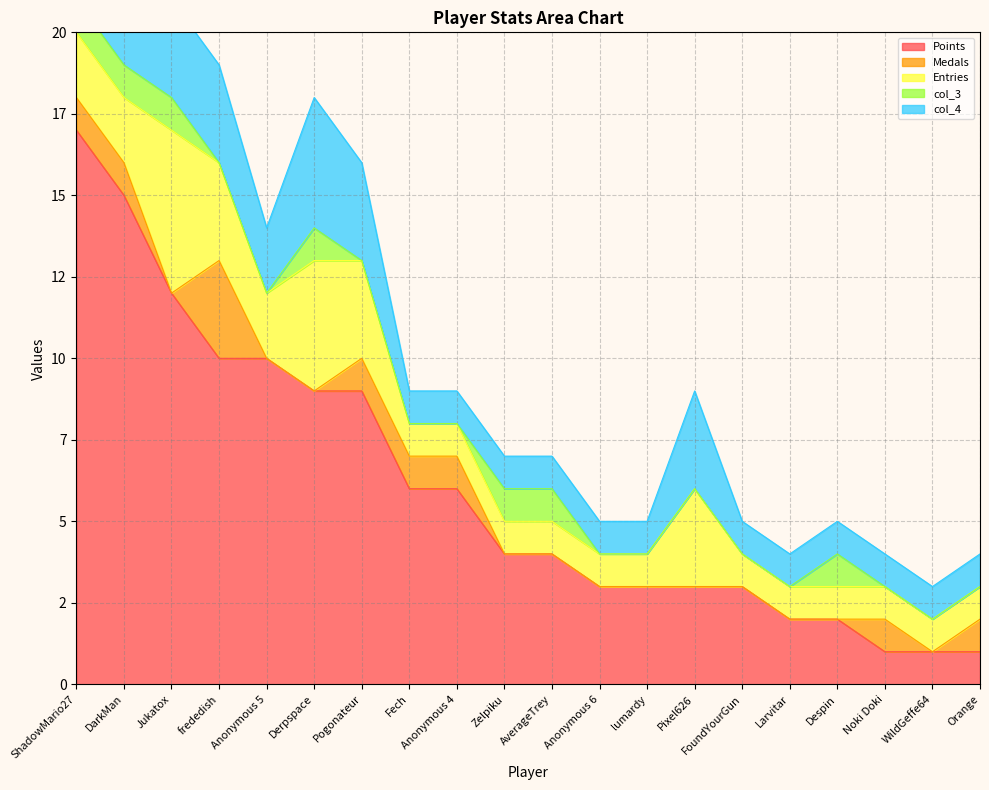

True or false: Medals and col_4 cross at least once.

False